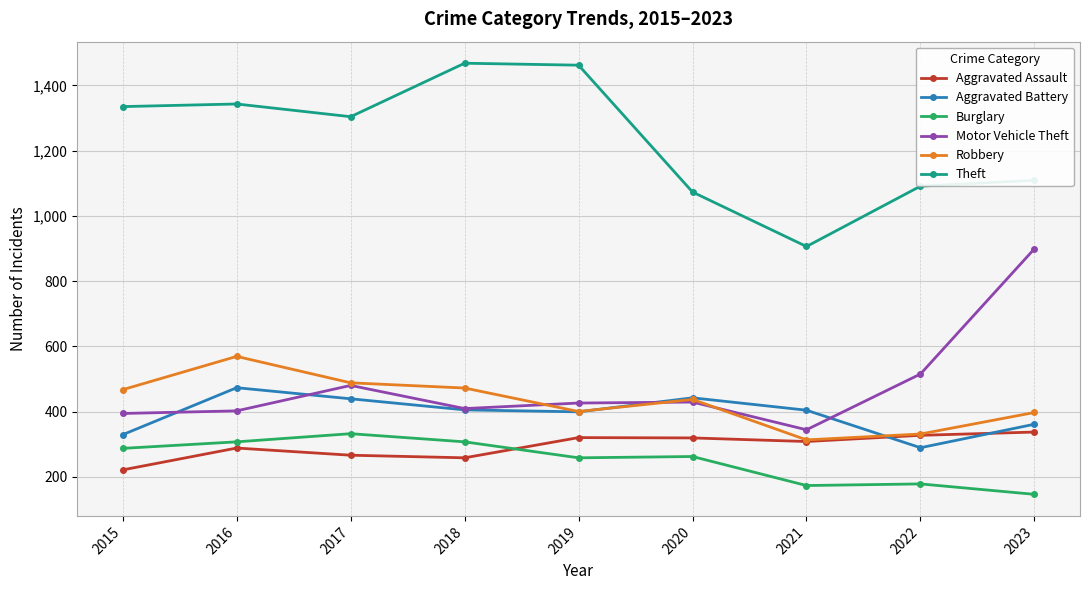

How many lines are shown in the chart?

6